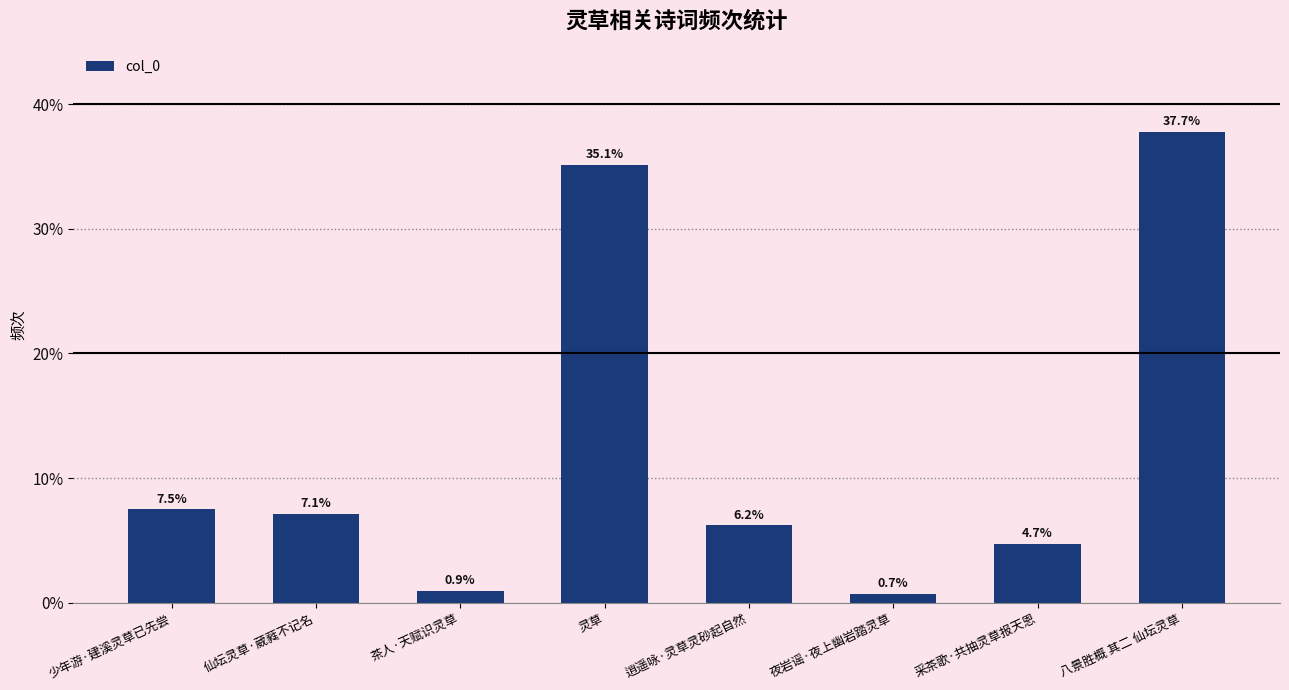

Approximately how many times larger is the value at 茶人·天赋识灵草 compared to 少年游·建溪灵草已先尝?

0.1